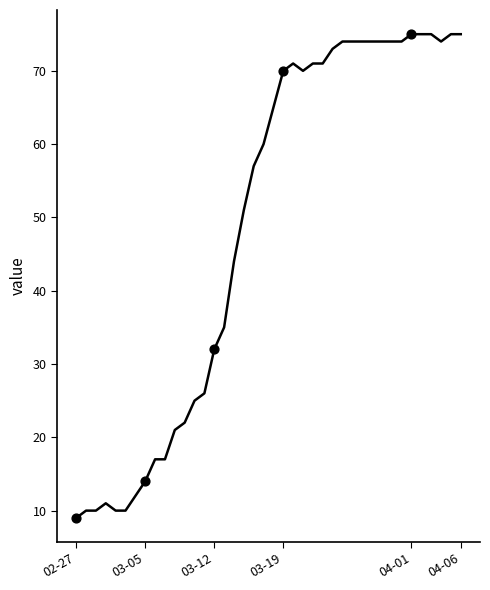

What is the difference between the maximum and minimum values?

66